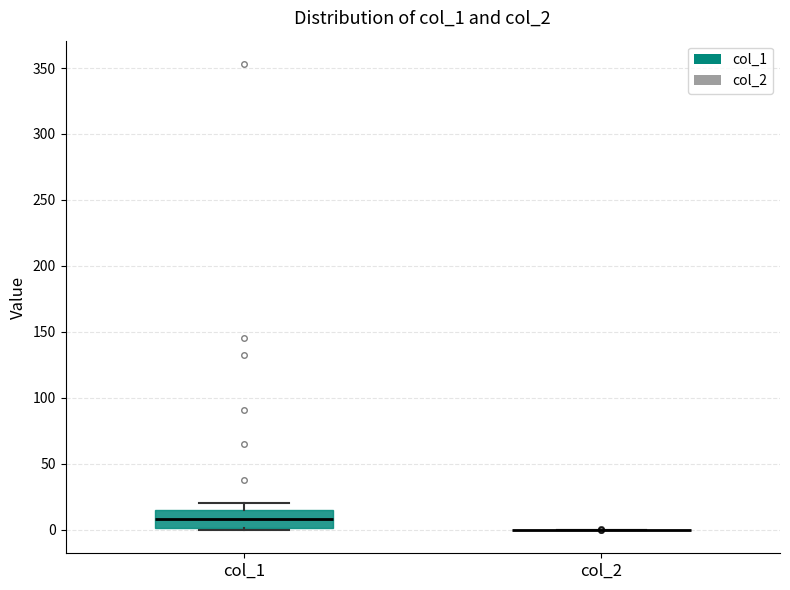

Reading left to right, read every box against the y-axis: the position of its median line, the range the box covers, and the ends of its whiskers. The values are not printed on the chart, so give them approximately, as read against the axis.

col_1: median 10, box 0 to 15, whiskers 0 to 20
col_2: box collapsed to a line at 0, whiskers 0 to 0